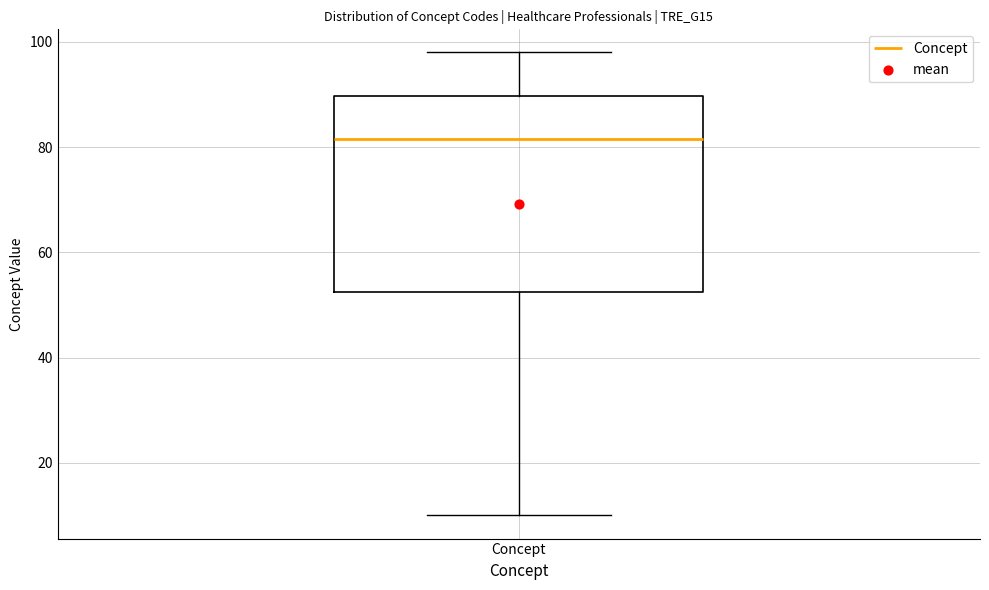

Where is the upper edge of the box for Concept on the y-axis? The values are not printed on the chart, so give them approximately, as read against the axis.

90